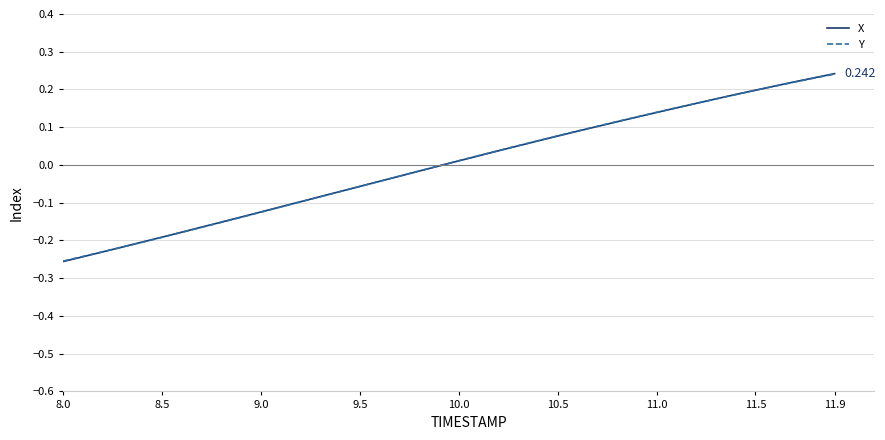

Which series has the widest spread of values?

X